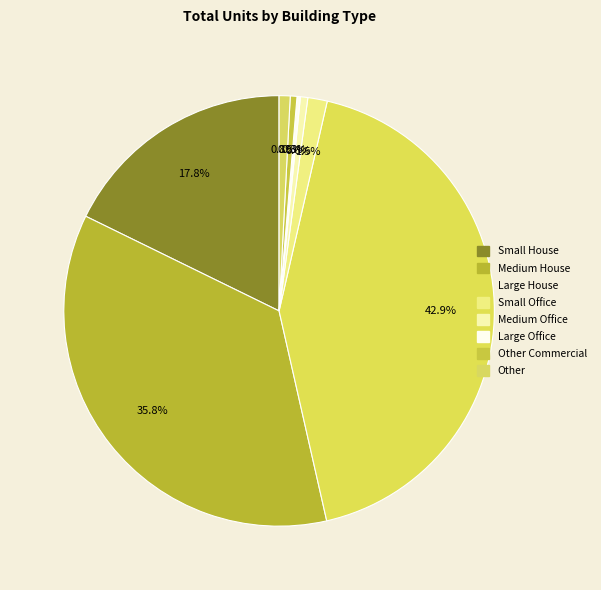

To the nearest percent, what is the difference between the largest and smallest slice percentages?

43%